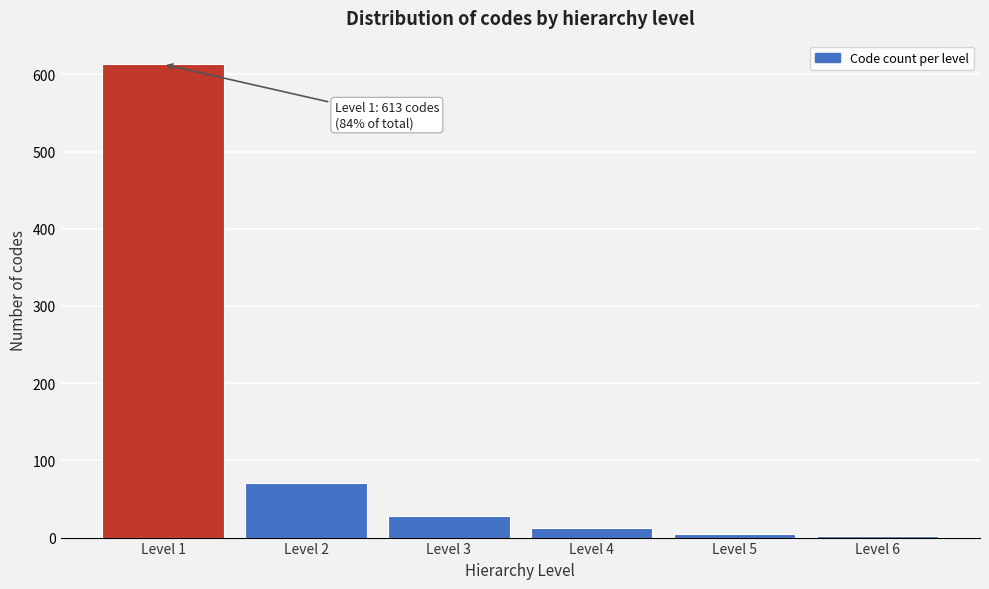

Reading right to left, what are all the values shown in this chart?

Level 6=2	Level 5=5	Level 4=13	Level 3=28	Level 2=71	Level 1=613